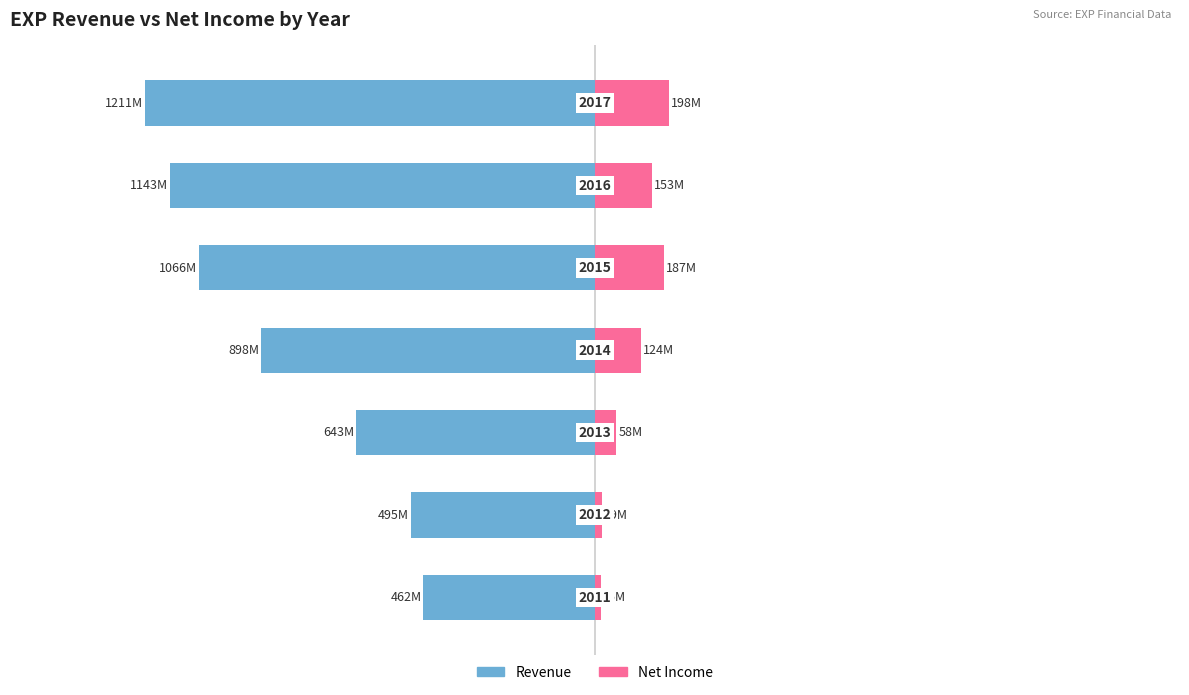

The value of Revenue at 1 is -495.0. True or false?

True